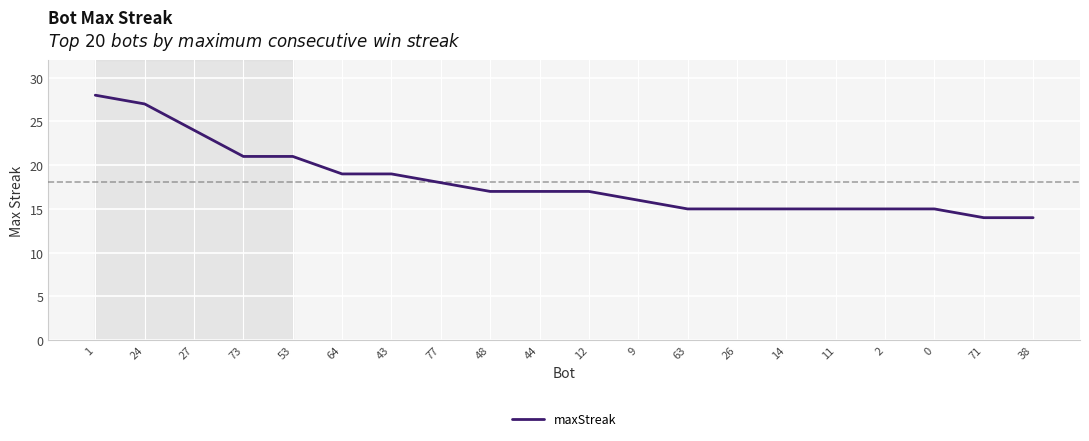

At which label does the data first exceed 17?

1